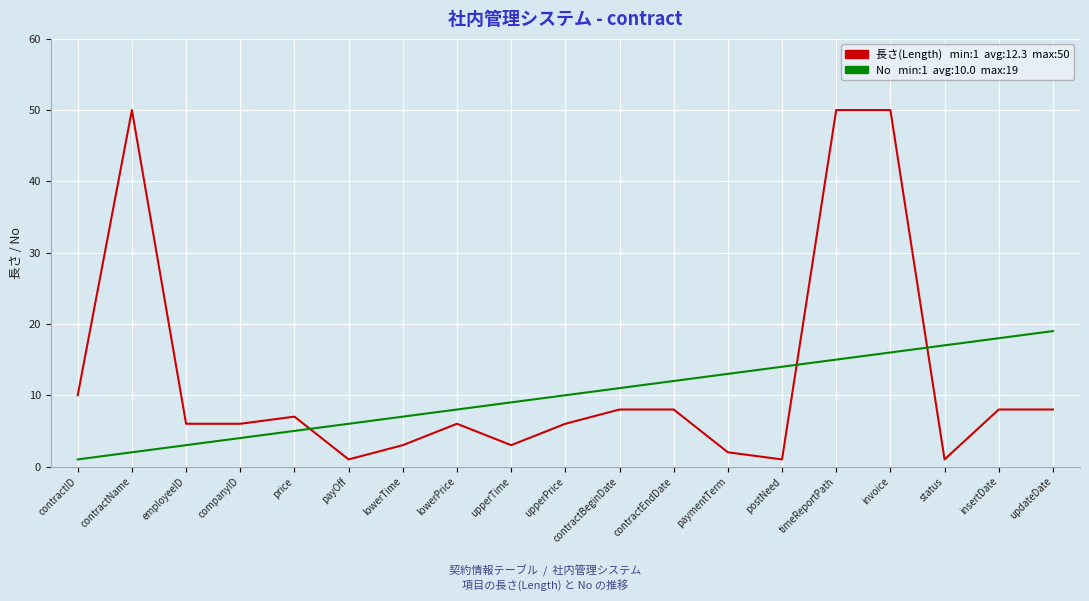

What is the maximum value shown in the chart?

50